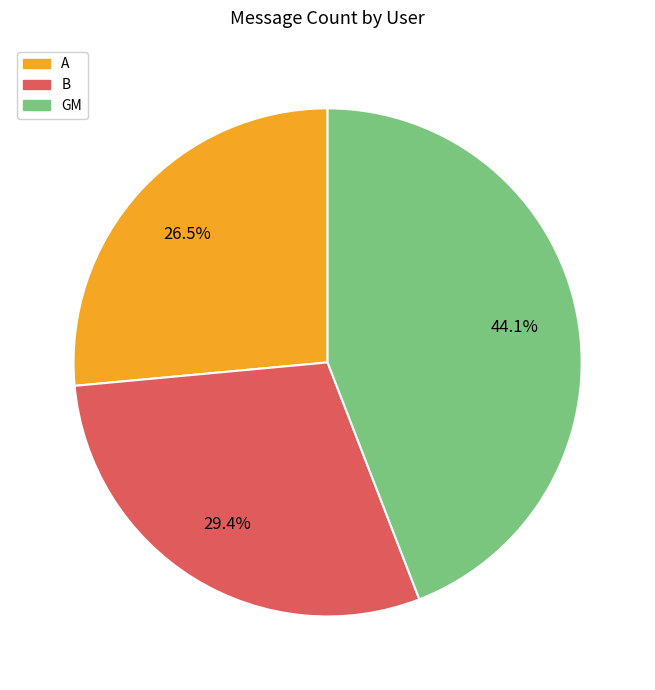

Between GM and A, which is larger?

GM